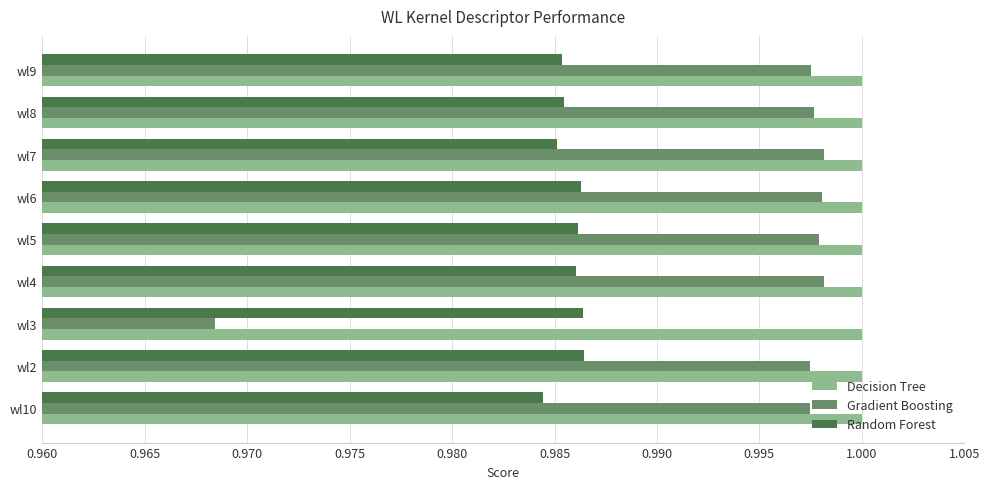

True or false: Random Forest has a value of 1.0 at wl3.

True